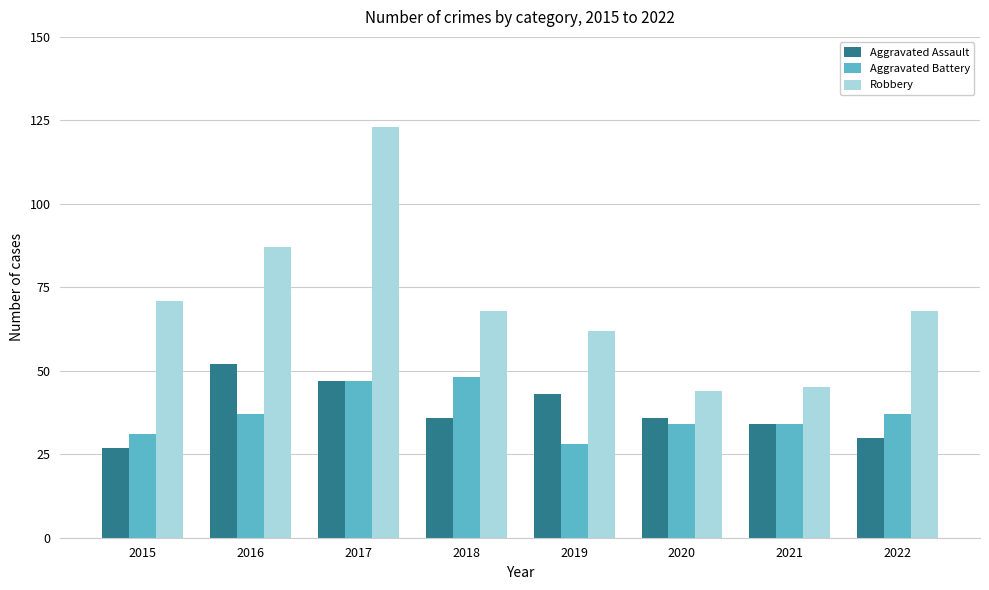

Count the number of data series in this chart.

3